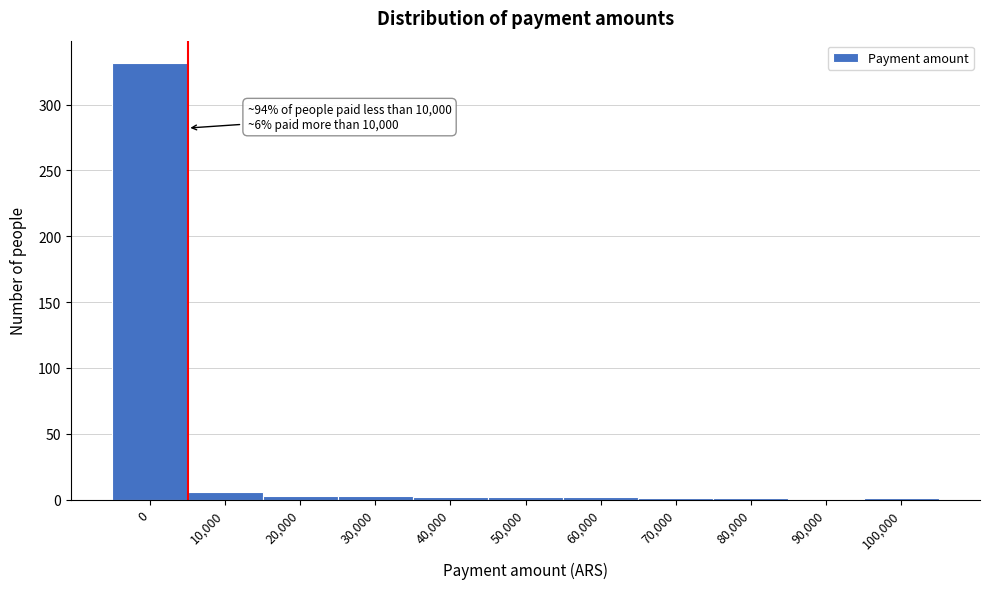

What is the greatest value displayed?

332